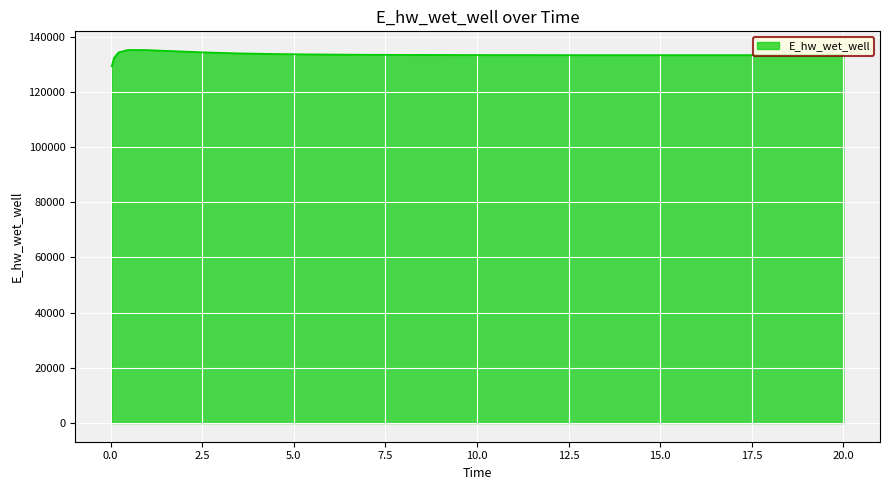

How many lines are shown in the chart?

1